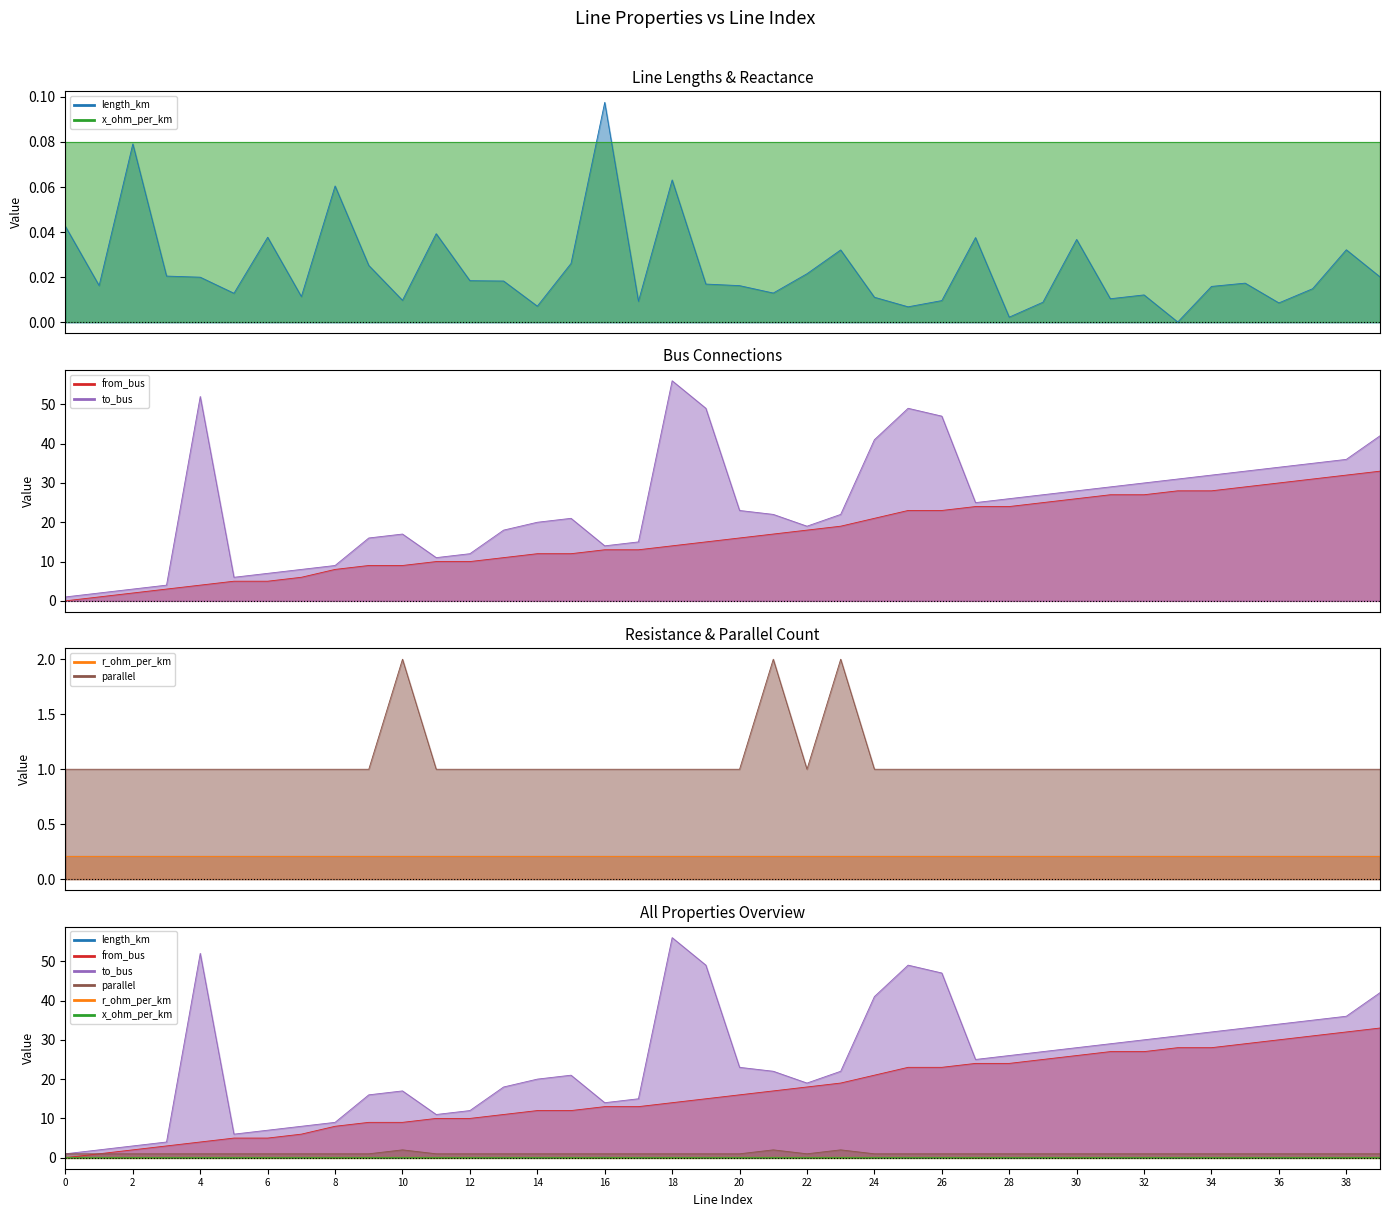

What is the highest value of the length_km series?

0.1